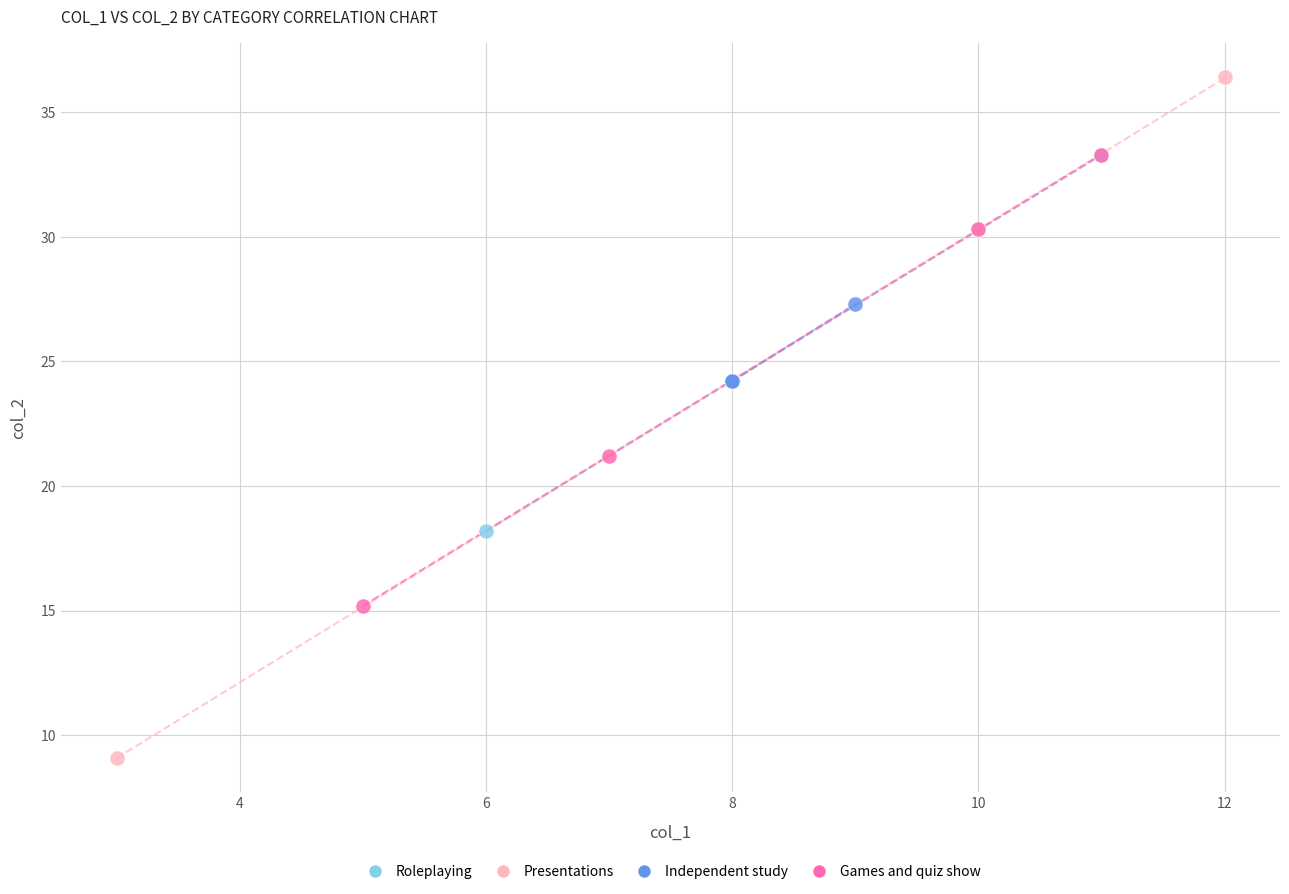

Which series contains the lowest Y value?

Presentations